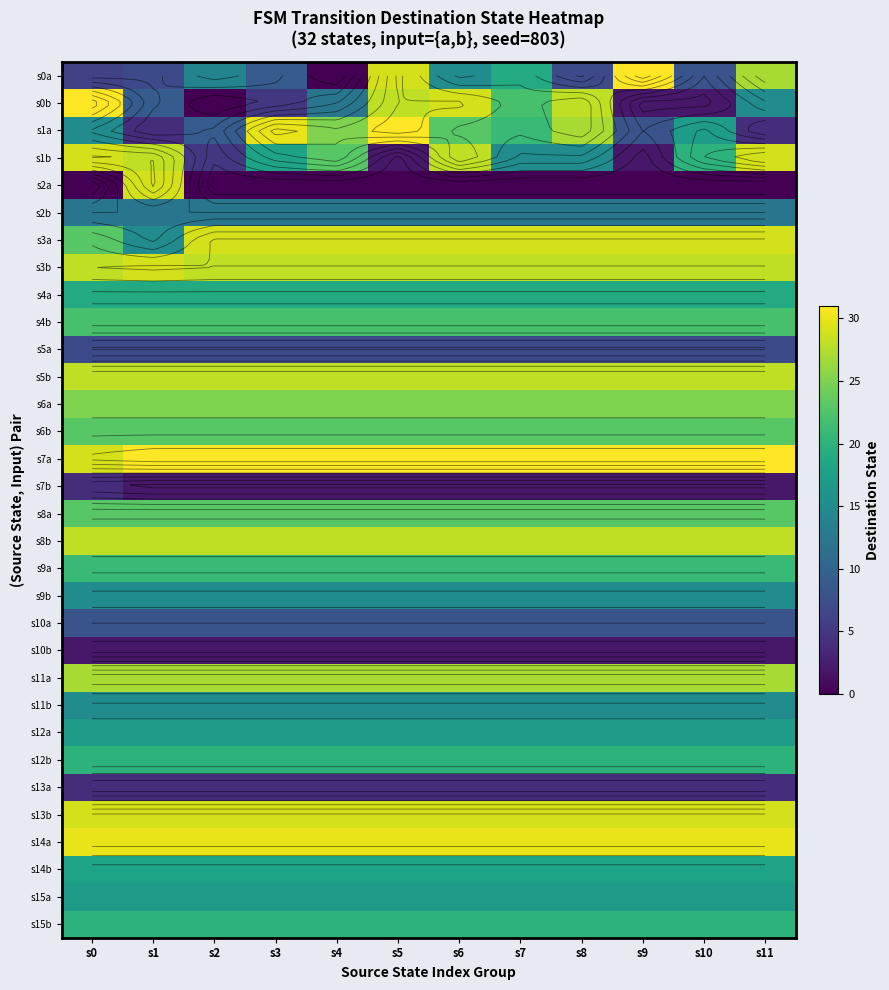

At which label does s9a reach its minimum?

s0